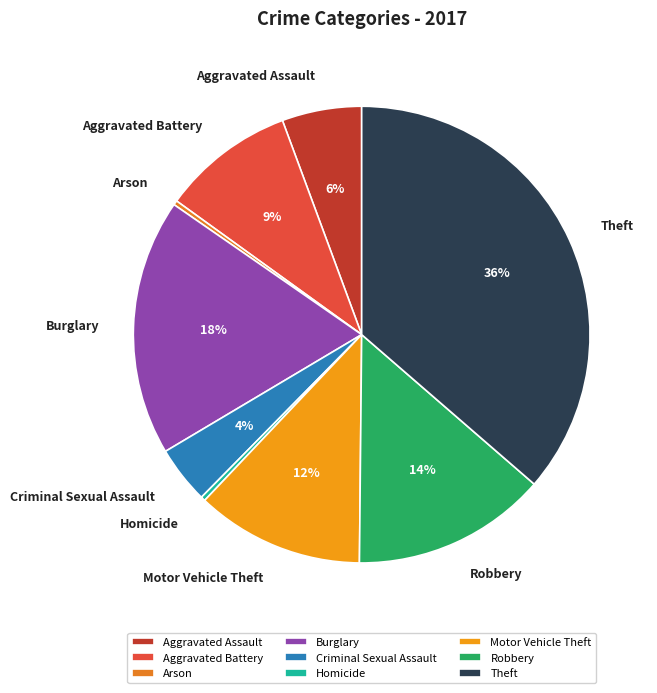

The Aggravated Battery slice represents 9% of the pie. True or false?

True